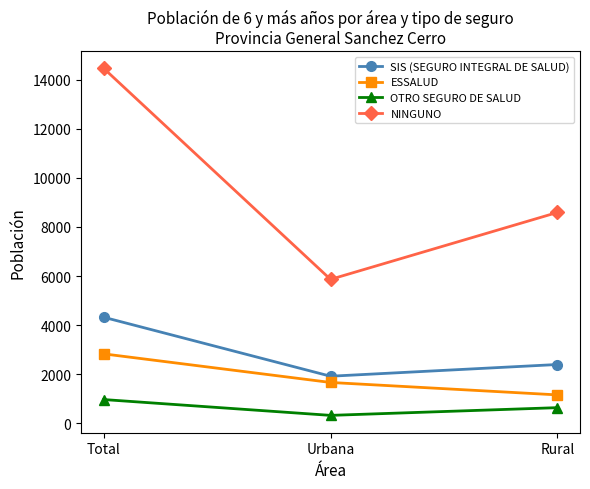

Which series changed the most between Total and Urbana?

NINGUNO